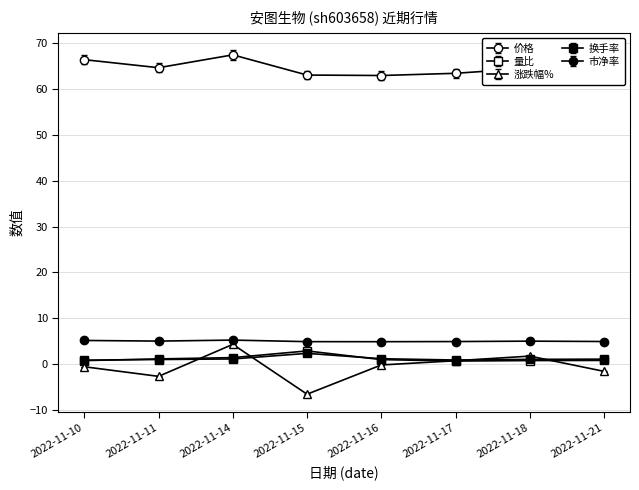

How many categories are shown in the chart?

8